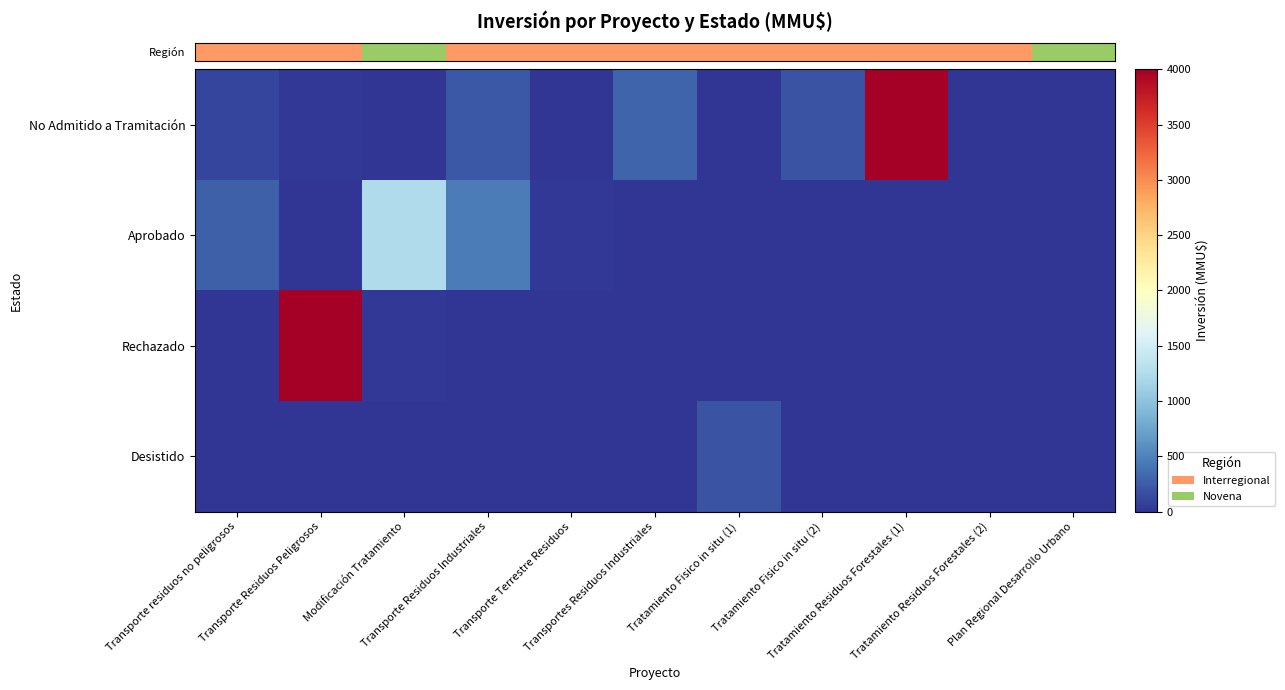

Reading right to left, what are all the values shown in this chart?

row_0: Plan Regional Desarrollo Urbano=0	Tratamiento Residuos Forestales (2)=0	Tratamiento Residuos Forestales (1)=4000	Tratamiento Fisico in situ (2)=200	Tratamiento Fisico in situ (1)=0	Transportes Residuos Industriales=300	Transporte Terrestre Residuos=10	Transporte Residuos Industriales=234	Modificación Tratamiento=0	Transporte Residuos Peligrosos=22	Transporte residuos no peligrosos=100
row_1: Plan Regional Desarrollo Urbano=0	Tratamiento Residuos Forestales (2)=0	Tratamiento Residuos Forestales (1)=0	Tratamiento Fisico in situ (2)=0	Tratamiento Fisico in situ (1)=0	Transportes Residuos Industriales=0	Transporte Terrestre Residuos=30	Transporte Residuos Industriales=460	Modificación Tratamiento=1240	Transporte Residuos Peligrosos=0	Transporte residuos no peligrosos=270
row_2: Plan Regional Desarrollo Urbano=0	Tratamiento Residuos Forestales (2)=0	Tratamiento Residuos Forestales (1)=0	Tratamiento Fisico in situ (2)=0	Tratamiento Fisico in situ (1)=0	Transportes Residuos Industriales=0	Transporte Terrestre Residuos=0	Transporte Residuos Industriales=0	Modificación Tratamiento=30	Transporte Residuos Peligrosos=4000	Transporte residuos no peligrosos=0
row_3: Plan Regional Desarrollo Urbano=0	Tratamiento Residuos Forestales (2)=0	Tratamiento Residuos Forestales (1)=0	Tratamiento Fisico in situ (2)=0	Tratamiento Fisico in situ (1)=200	Transportes Residuos Industriales=0	Transporte Terrestre Residuos=0	Transporte Residuos Industriales=0	Modificación Tratamiento=0	Transporte Residuos Peligrosos=0	Transporte residuos no peligrosos=0